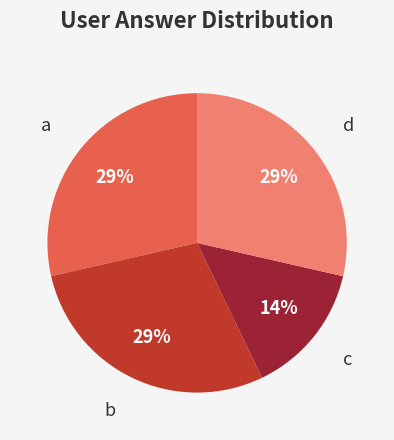

Is the sum of d and a greater than half?

Yes